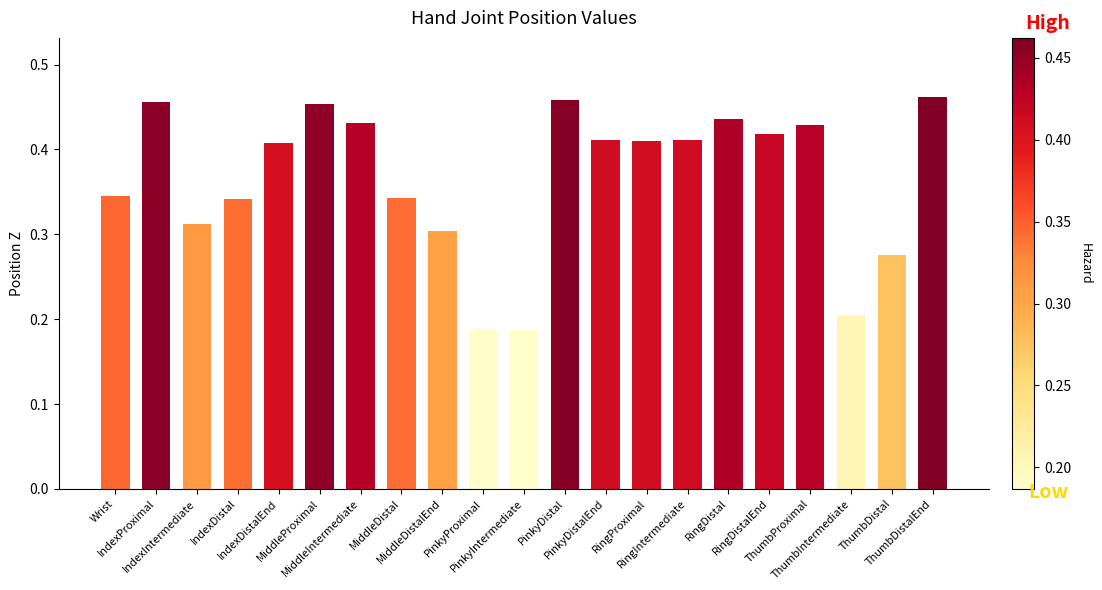

How many values are between 0 and 1?

21